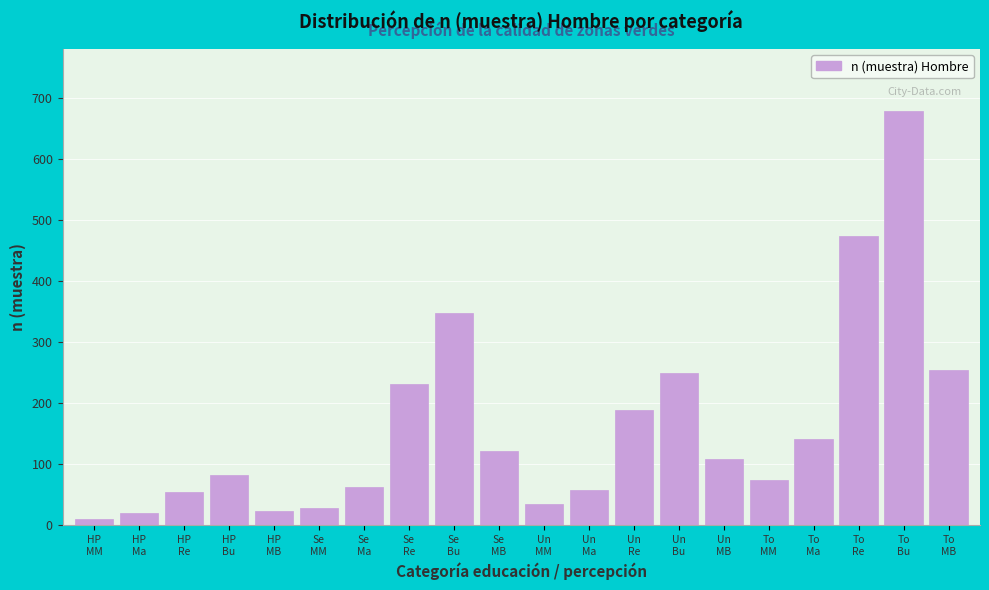

Reading right to left, transcribe all the data shown in this chart.

255	678	474	141	74	109	249	188	58	35	122	347	232	63	28	24	82	54	20	11